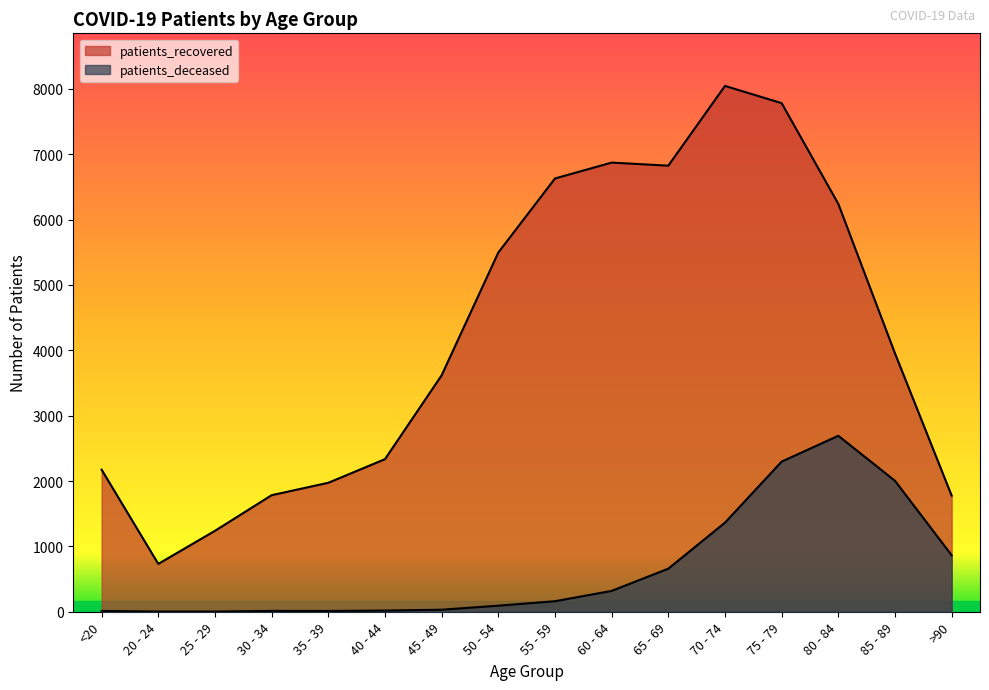

What is the maximum value shown in the chart?

8044